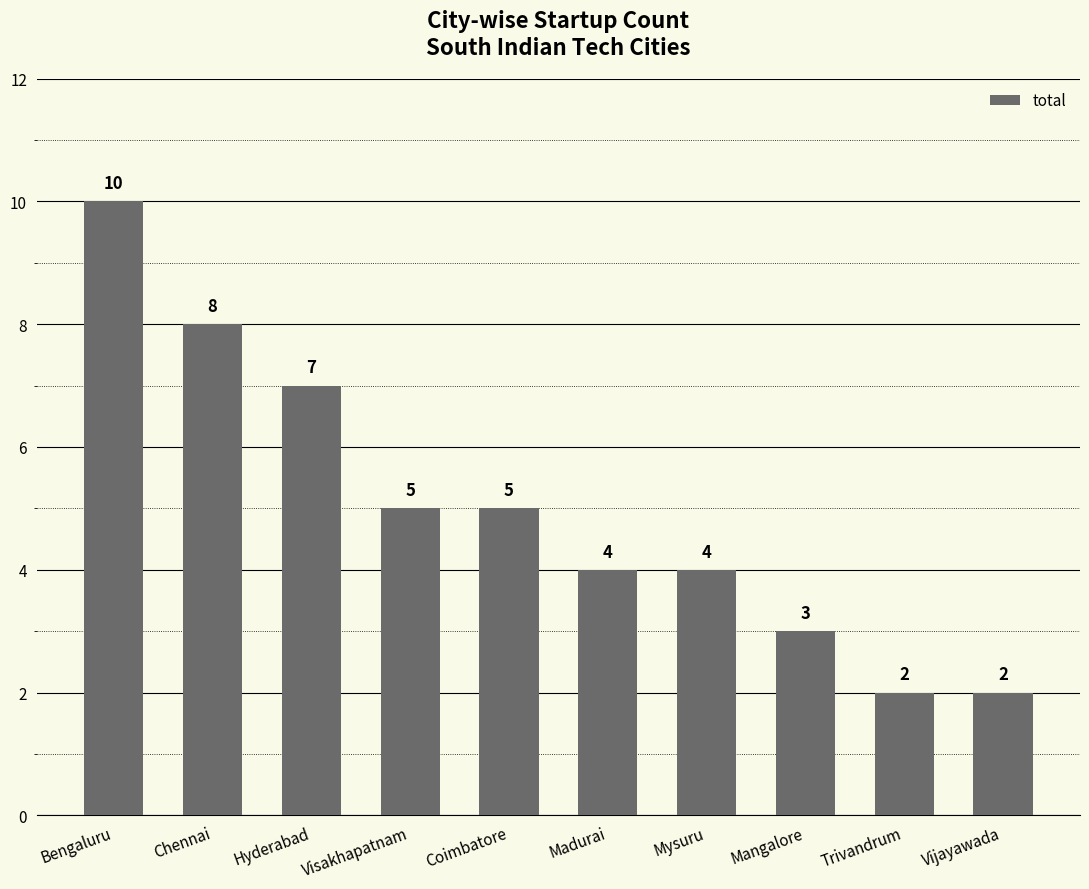

What is the average value?

5